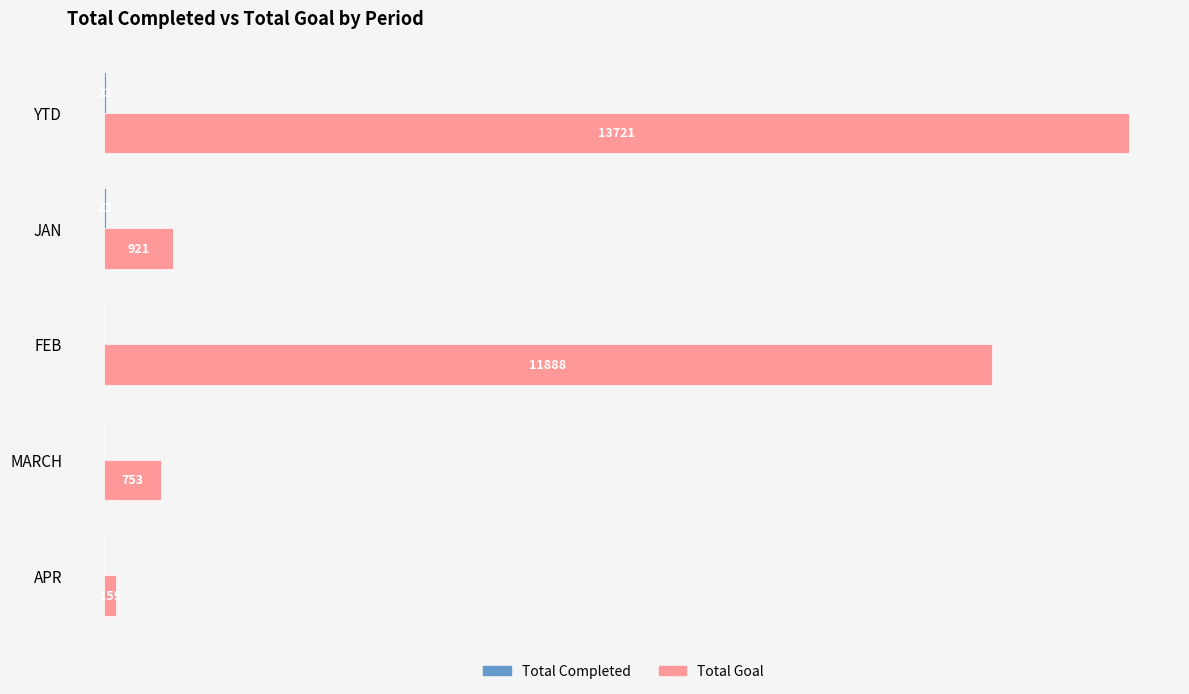

Which series has the largest total across all categories?

Total Goal